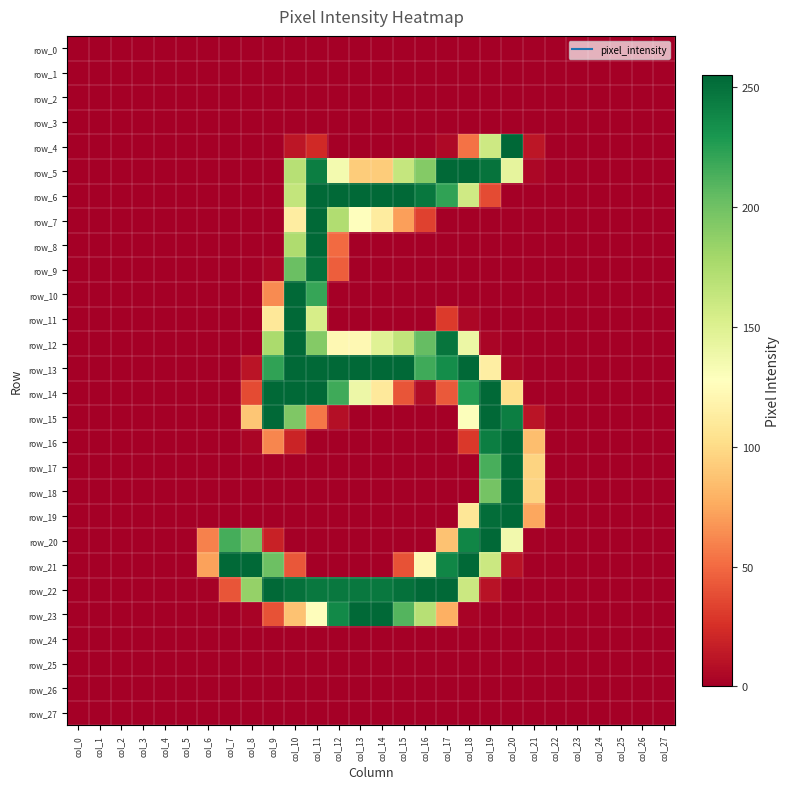

What is the sum of all row_9 values?

500